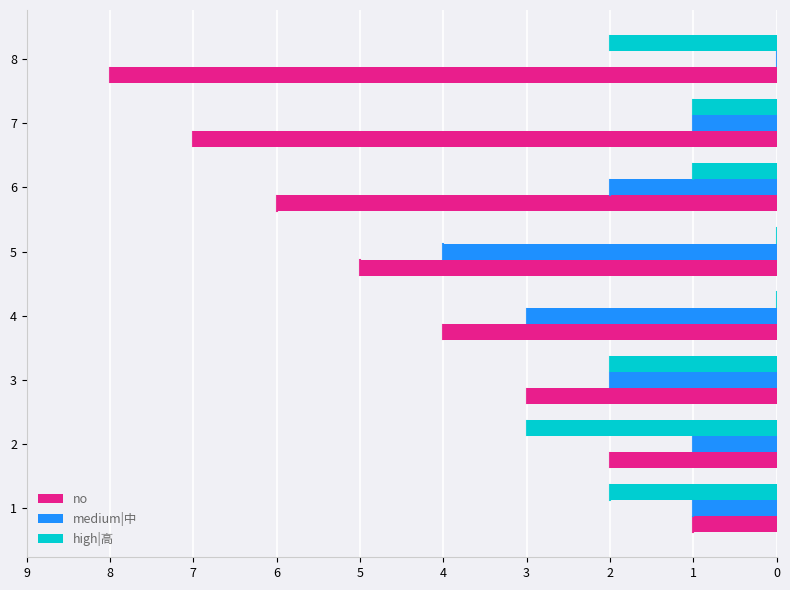

Is it true that medium|中 equals 3 at 5?

False